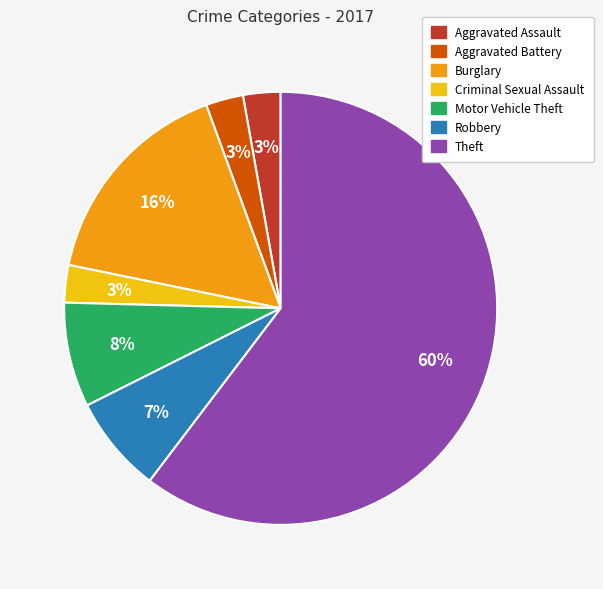

How many slices are in this pie chart?

7